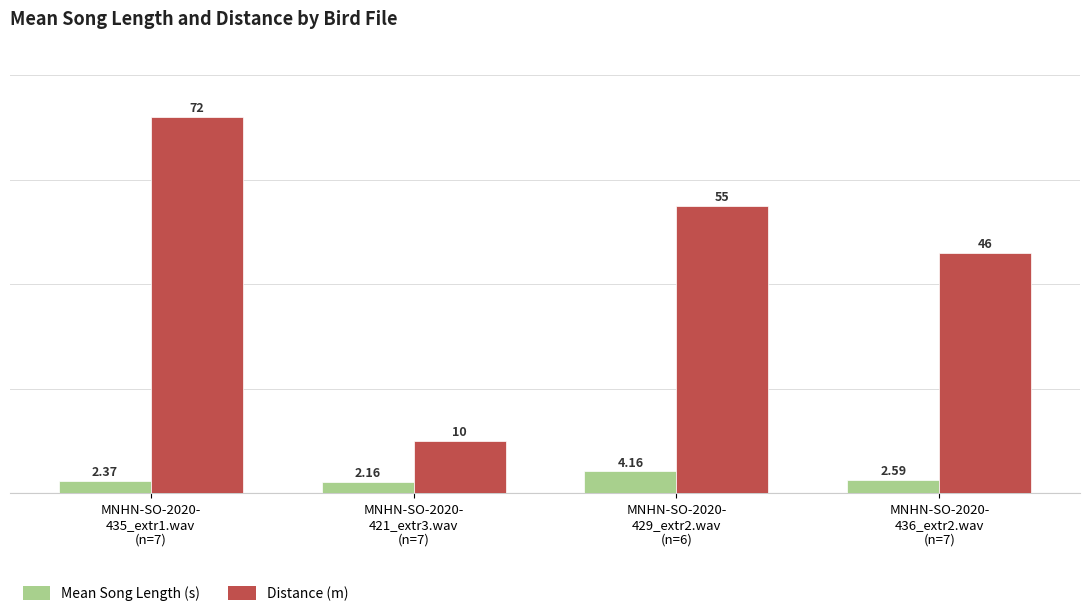

Where does the Distance (m) series first go above 55?

MNHN-SO-2020-
435_extr1.wav
(n=7)